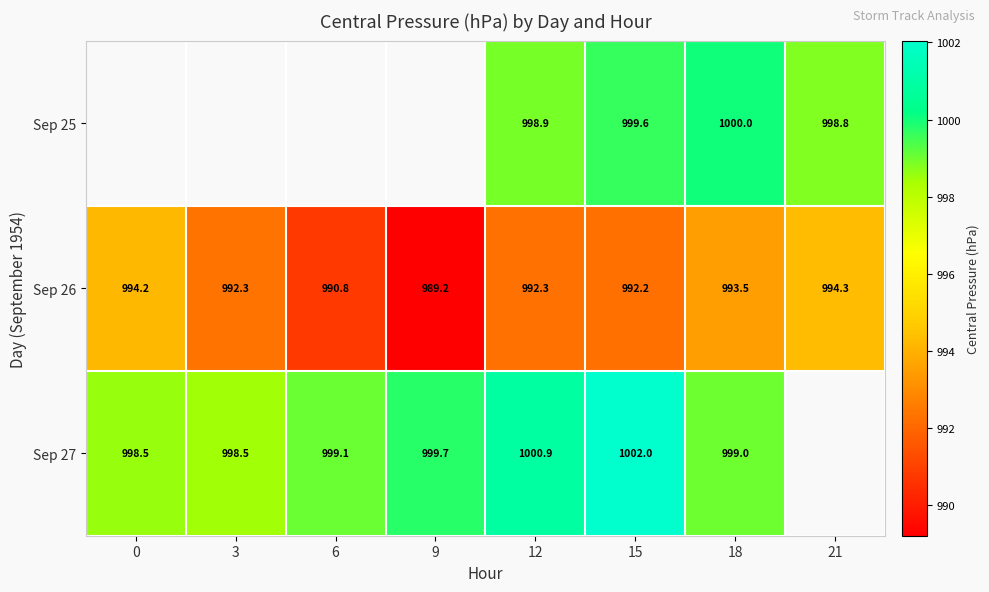

Is the value of Sep 27 at 3 greater than the value of Sep 26 at 21?

Yes